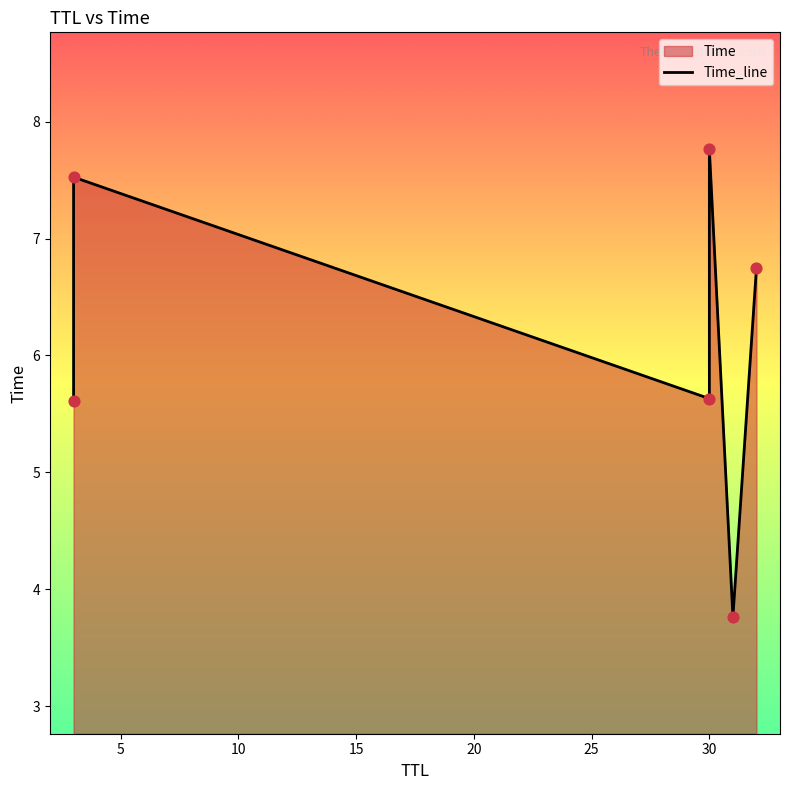

What is the change in value from 31 to 3?

+3.8